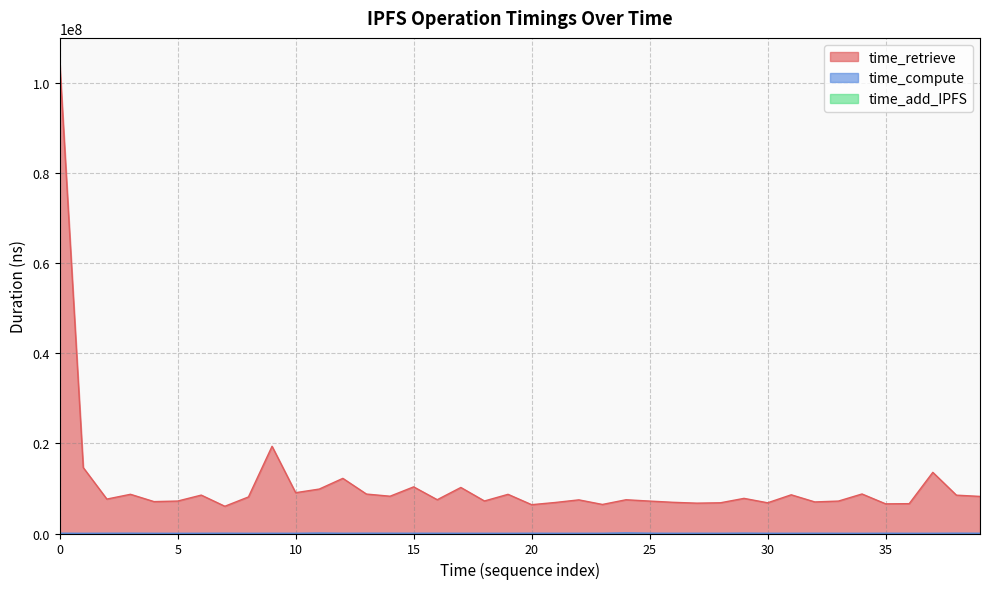

Which series has the largest total across all categories?

time_retrieve